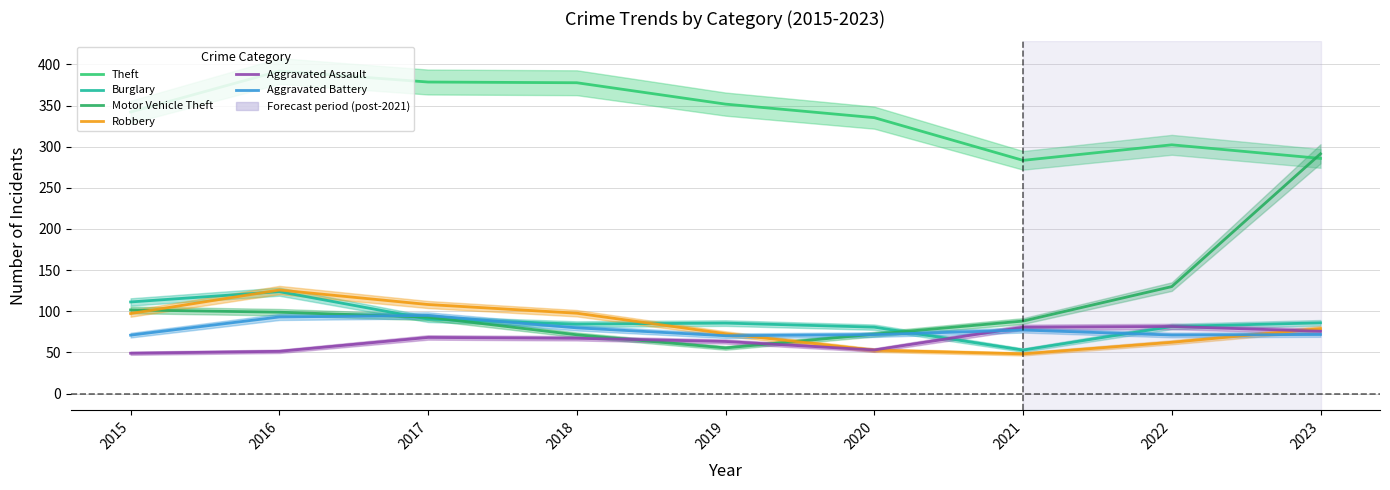

Reading left to right, extract all data points from this chart.

Theft: 2015=342.2	2016=392.0	2017=378.6	2018=377.7	2019=351.8	2020=335.3	2021=283.4	2022=302.3	2023=285.8
Burglary: 2015=111.3	2016=123.8	2017=90.6	2018=84.4	2019=85.7	2020=80.7	2021=52.9	2022=81.5	2023=86.0
Motor Vehicle Theft: 2015=101.7	2016=98.9	2017=92.9	2018=71.4	2019=55.5	2020=72.2	2021=88.1	2022=130.0	2023=291.4
Robbery: 2015=97.3	2016=125.8	2017=108.2	2018=97.7	2019=72.7	2020=52.7	2021=48.3	2022=62.3	2023=79.0
Aggravated Assault: 2015=49.0	2016=51.3	2017=68.2	2018=67.2	2019=63.3	2020=53.0	2021=80.6	2022=81.6	2023=75.7
Aggravated Battery: 2015=71.0	2016=93.1	2017=95.0	2018=79.9	2019=70.3	2020=71.6	2021=77.2	2022=71.2	2023=71.8